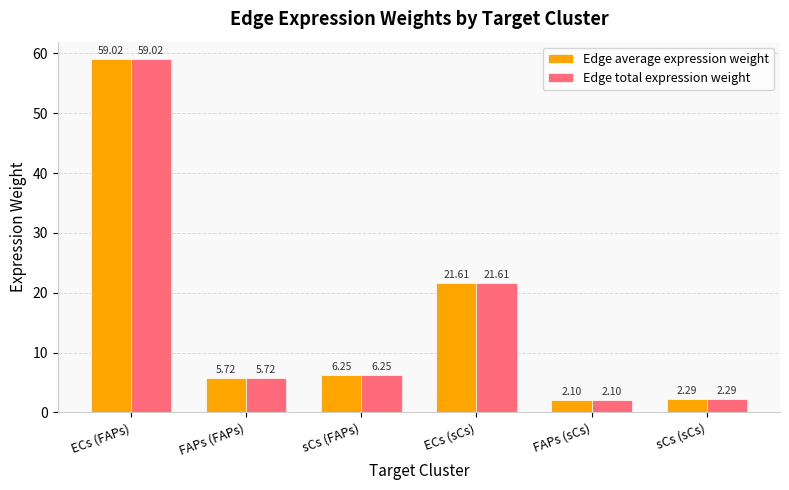

Which label corresponds to the largest value in the chart?

ECs (FAPs)